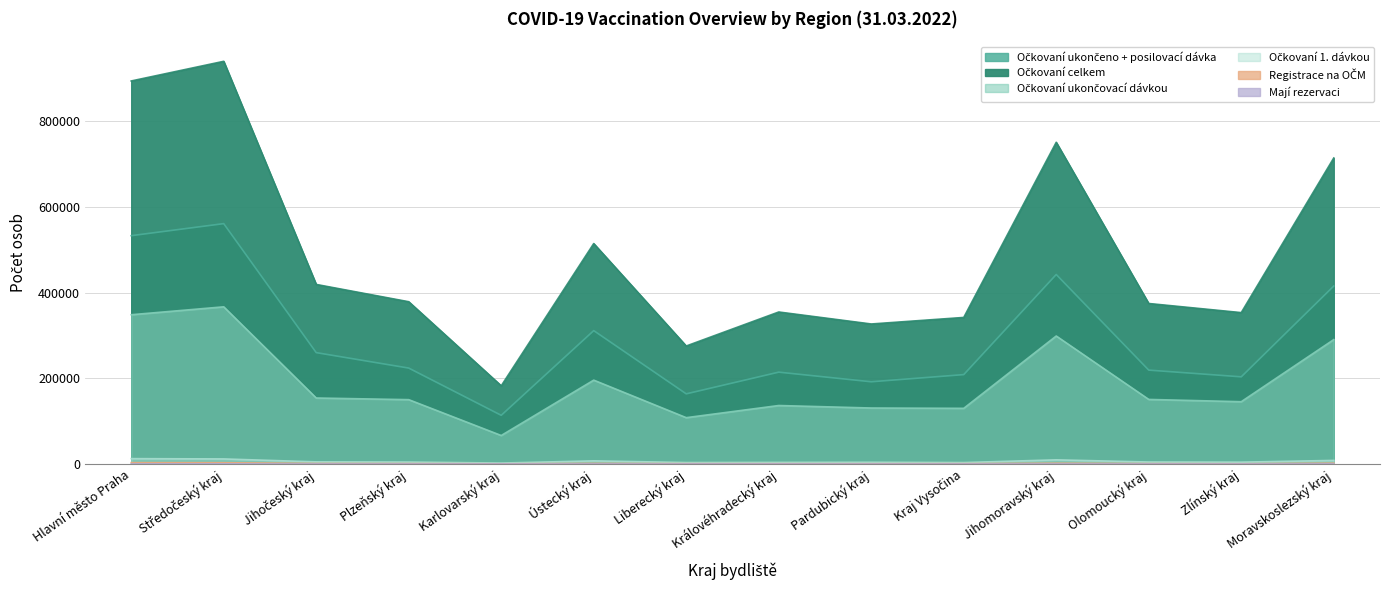

What is the label of the 9th point from the right?

Ústecký kraj